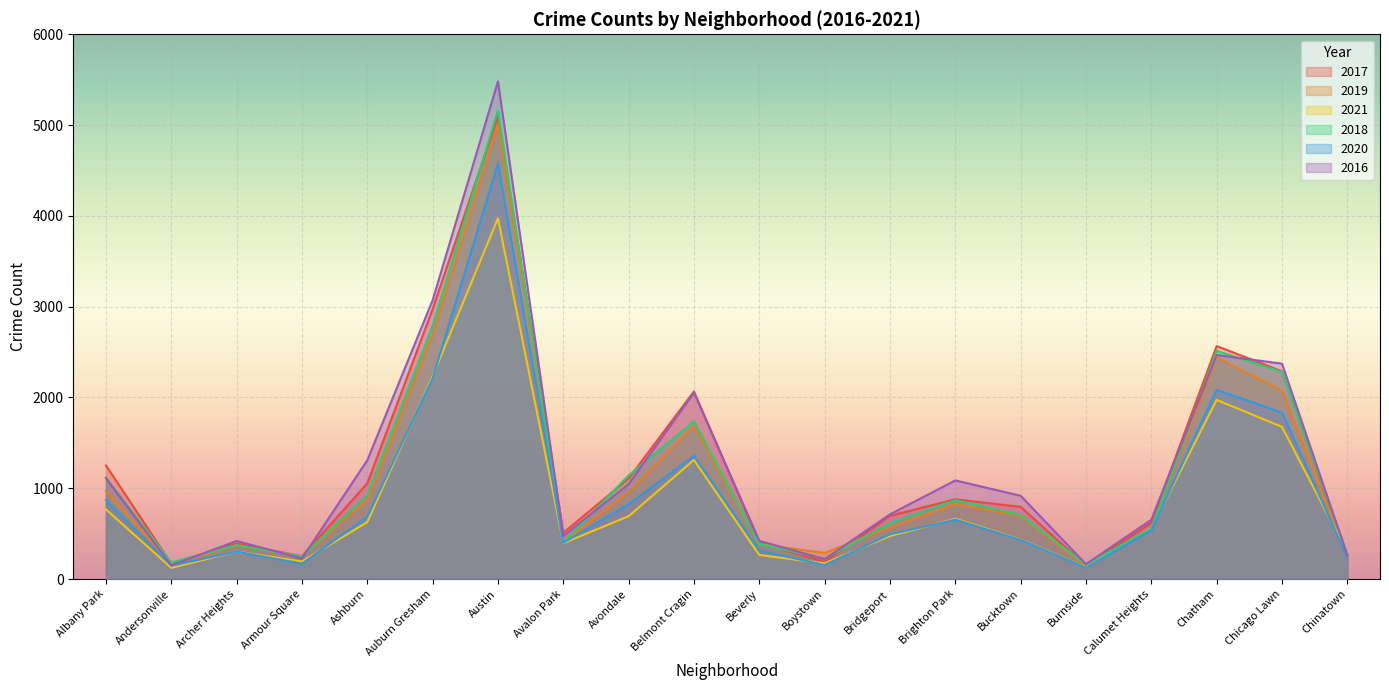

What is the highest value of the 2019 series?

5008